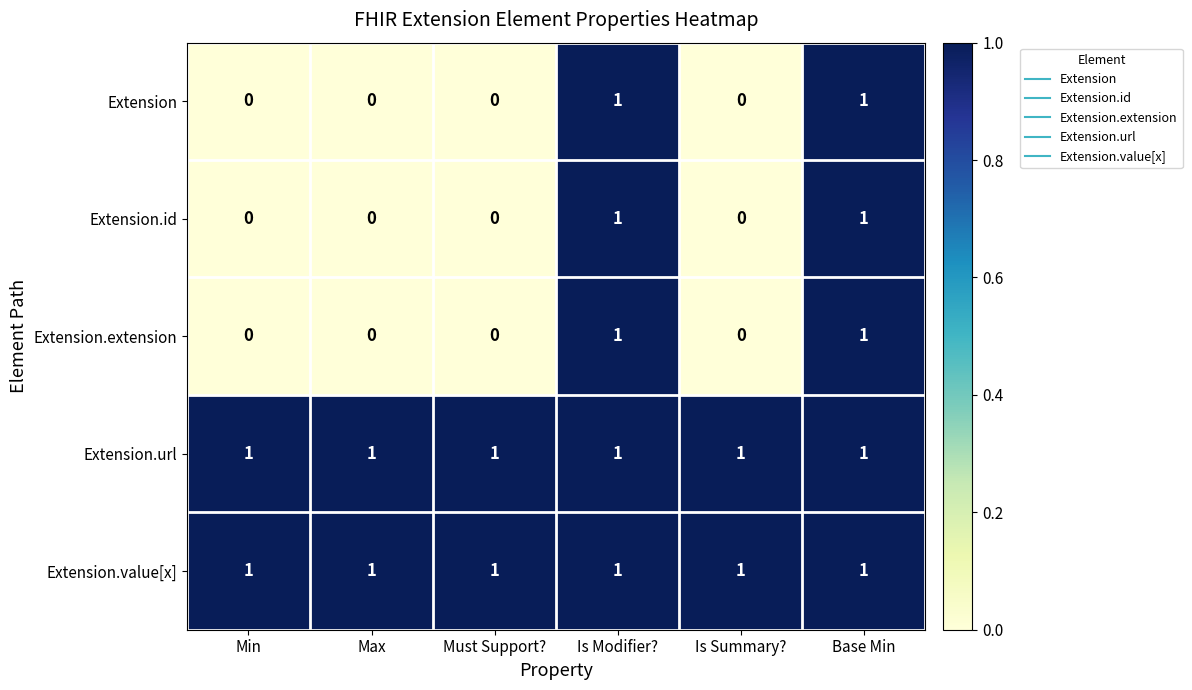

How many Extension values are between 0 and 1?

6